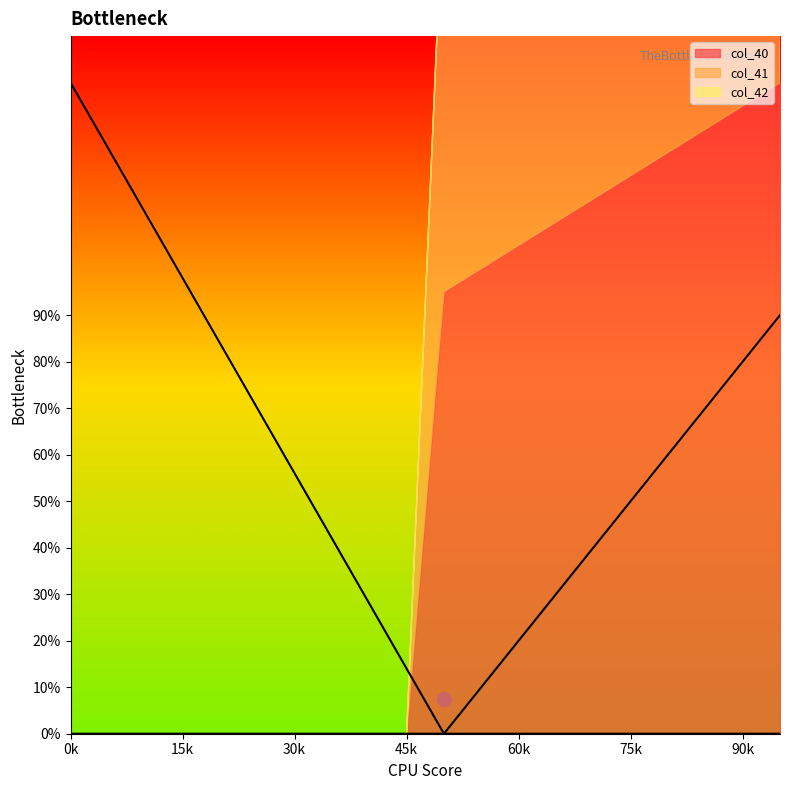

Which series has the largest total across all categories?

col_40